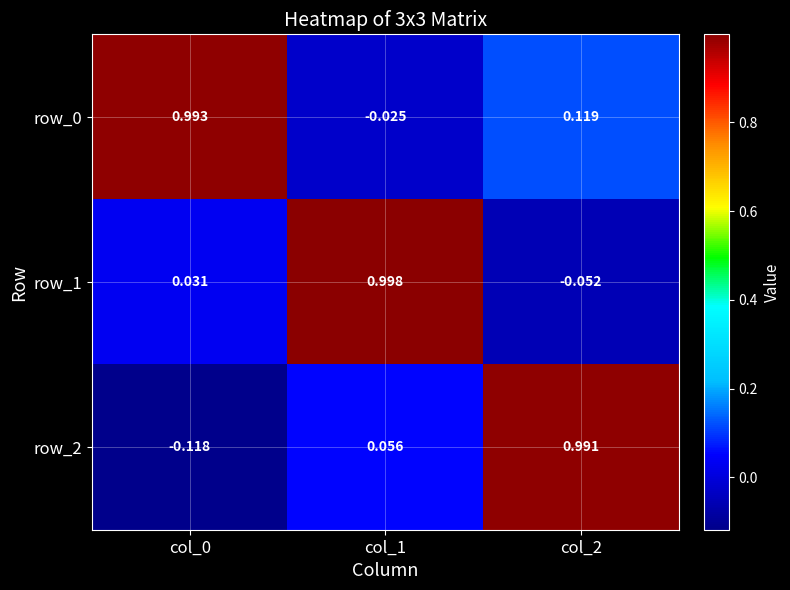

Is the value of row_0 at col_0 greater than the value of row_1 at col_2?

Yes